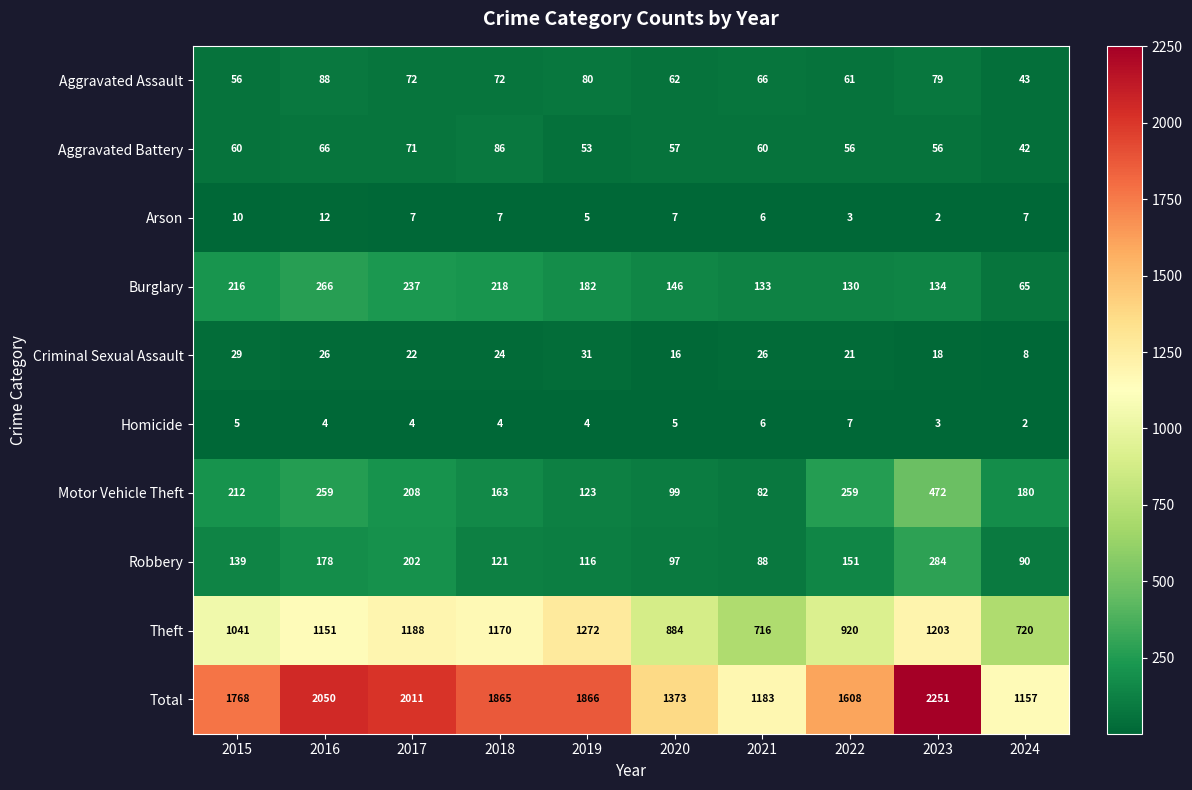

Which series has the widest spread of values?

Total